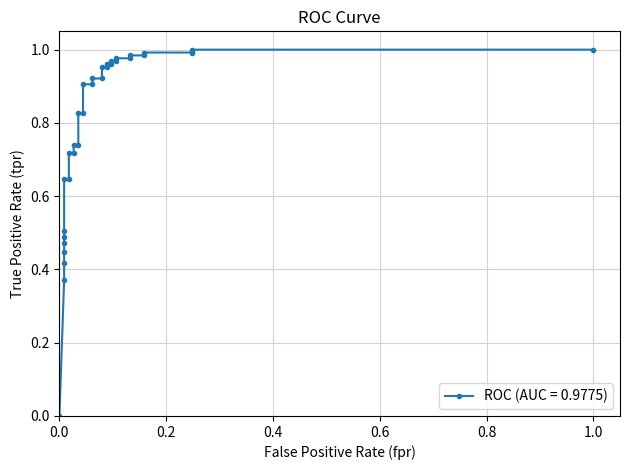

Reading left to right, list all the values displayed in this chart.

0.0	0.4	0.4	0.4	0.5	0.5	0.5	0.6	0.6	0.7	0.7	0.7	0.7	0.8	0.8	0.9	0.9	0.9	0.9	1.0	1.0	1.0	1.0	1.0	1.0	1.0	1.0	1.0	1.0	1.0	1.0	1.0	1.0